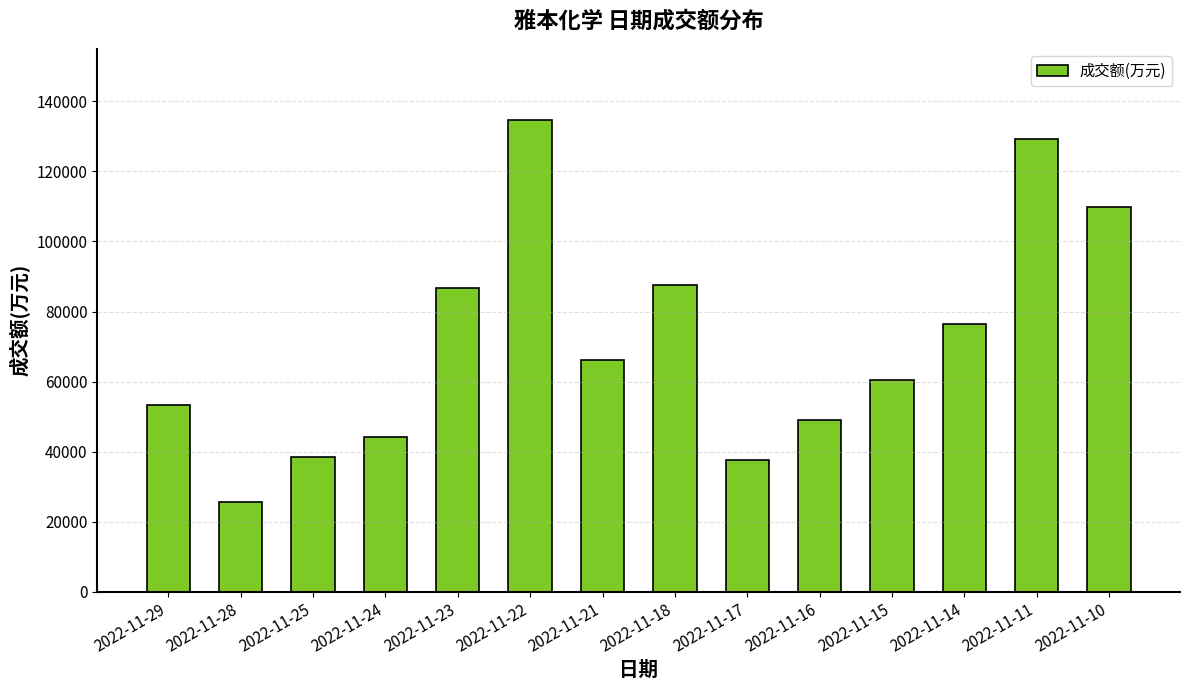

Which category has the lowest value across all series?

2022-11-28